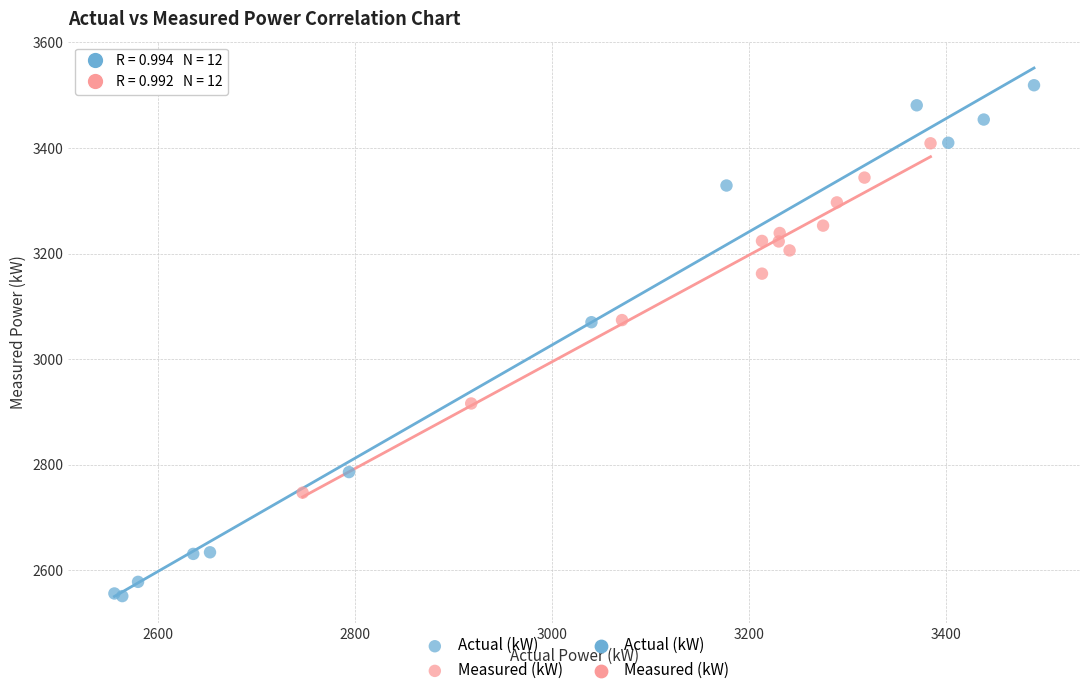

Which series has the widest spread of Y values?

Actual (kW)